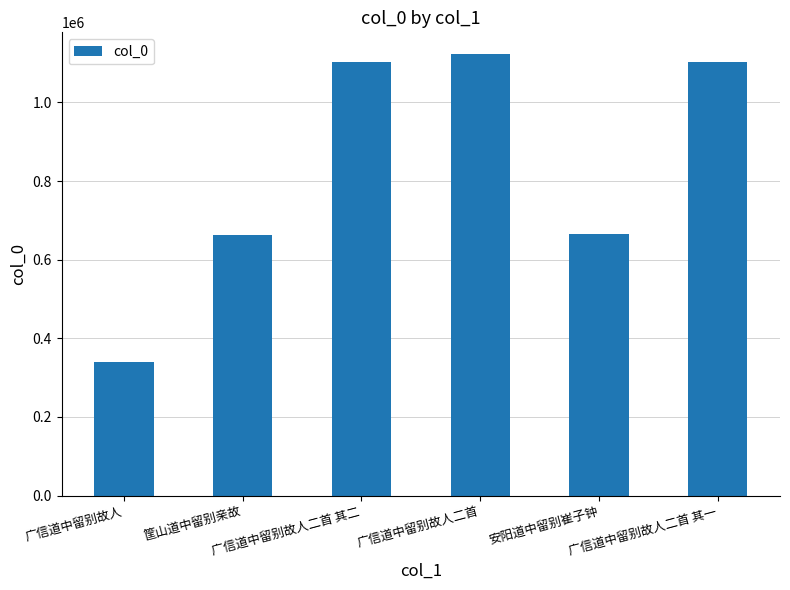

Is it true that the value at 广信道中留别故人二首 其二 is 1102876?

True